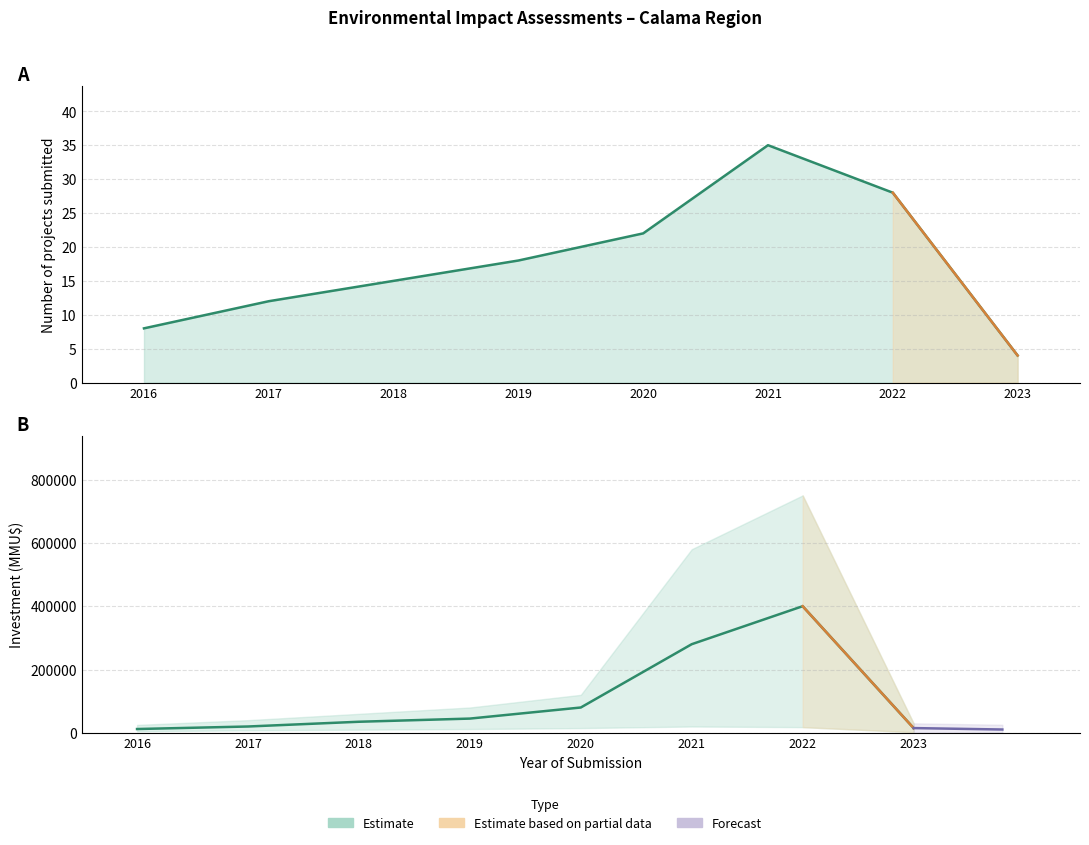

True or false: Investment_upper and Count cross at least once.

False